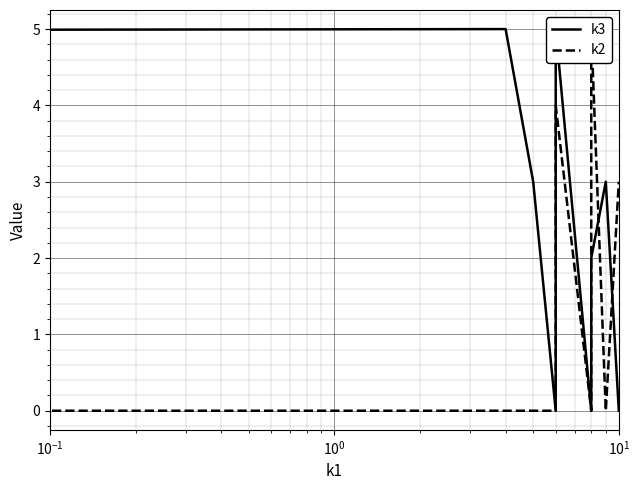

How many data points in k3 are above 2?

5